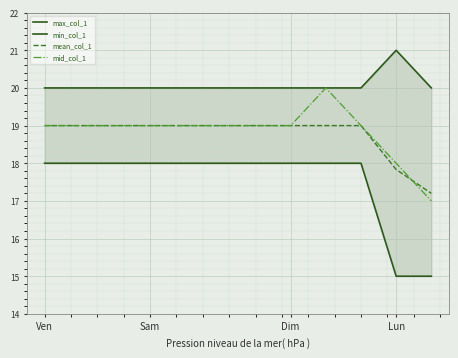

How many data points in min_col_1 are less than 18?

2